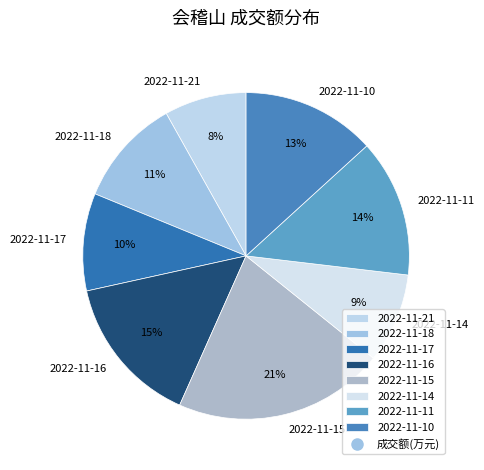

The 2022-11-11 slice represents 22% of the pie. True or false?

False